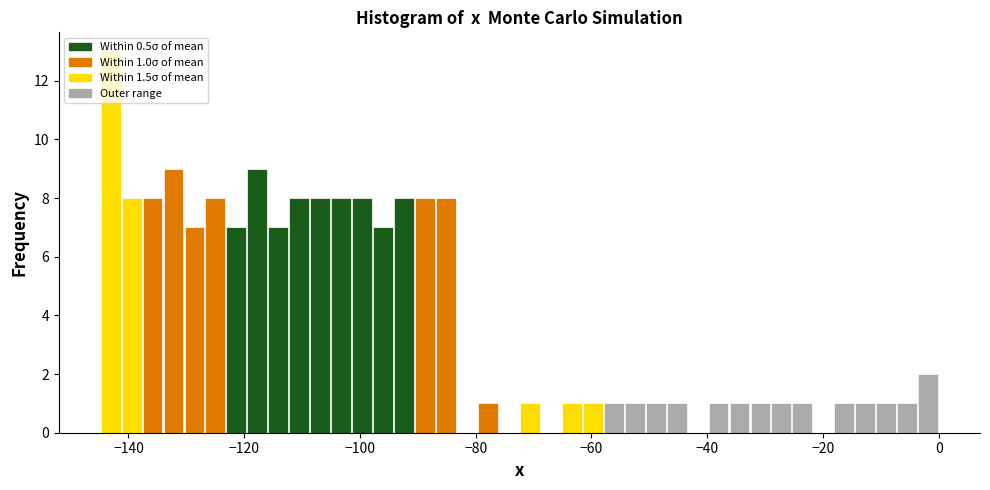

Read against the x-axis, roughly where is the centre of the tallest bar?

-144